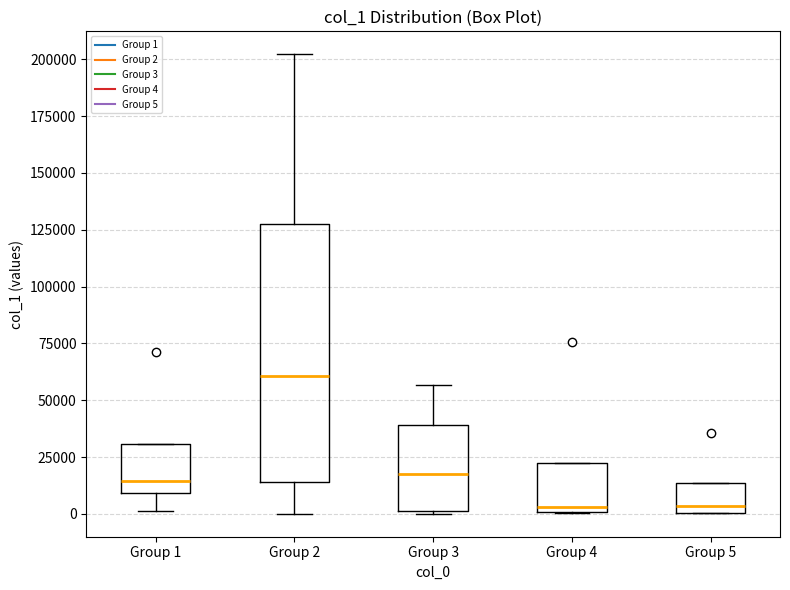

Reading left to right, transcribe this box plot: for each box, give where its median line is, the range the box spans, and where its two whiskers end, as read against the y-axis. The values are not printed on the chart, so give them approximately, as read against the axis.

Group 1: median 15000, box 10000 to 30000, whiskers 0 to 30000
Group 2: median 60000, box 15000 to 130000, whiskers 0 to 200000
Group 3: median 20000, box 0 to 40000, whiskers 0 to 55000
Group 4: median 5000, box 0 to 25000, whiskers 0 to 25000
Group 5: median 5000, box 0 to 15000, whiskers 0 to 15000